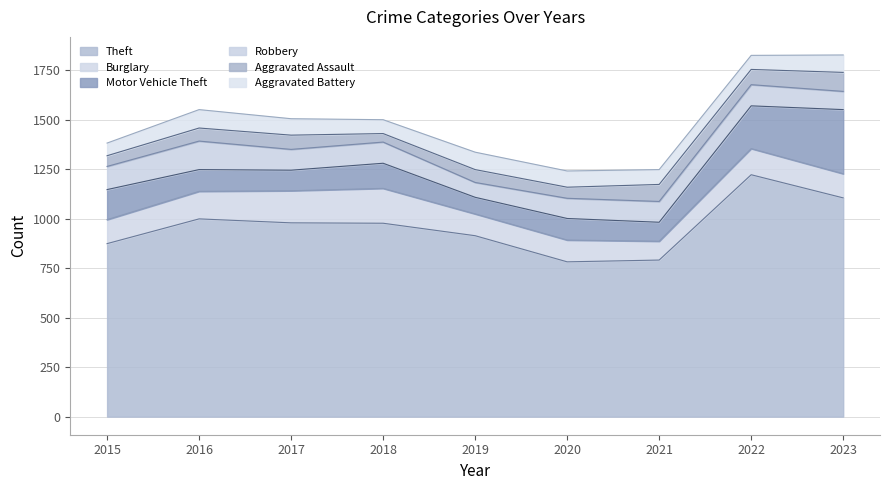

Read the Burglary value at 2017, to the nearest 5.

160